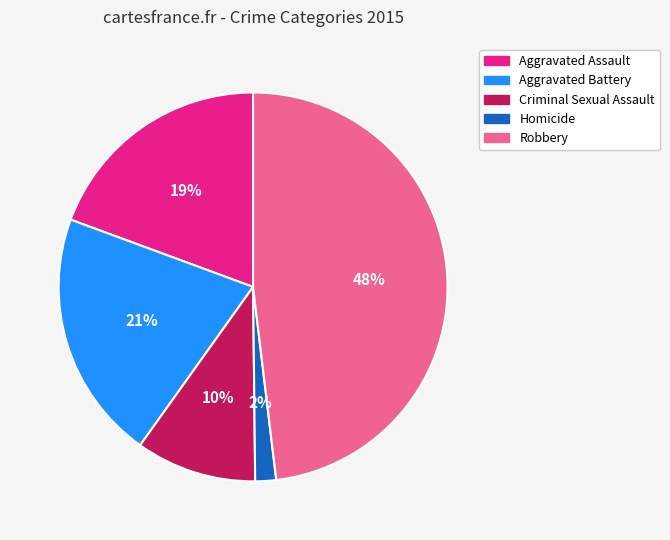

To the nearest percent, what is the average slice percentage?

20%